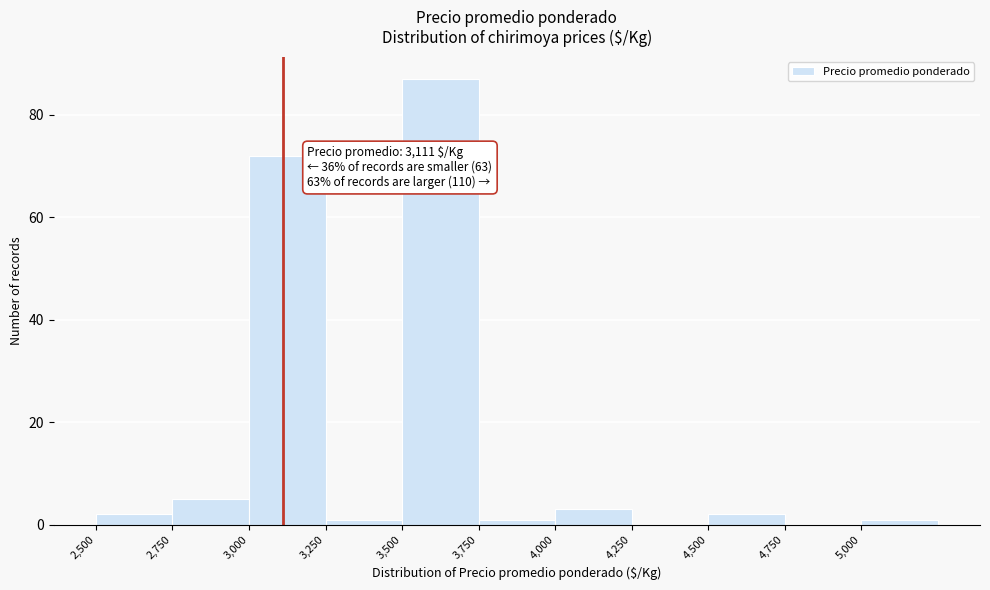

Which range on the x-axis has the tallest bar?

3500 to 3750